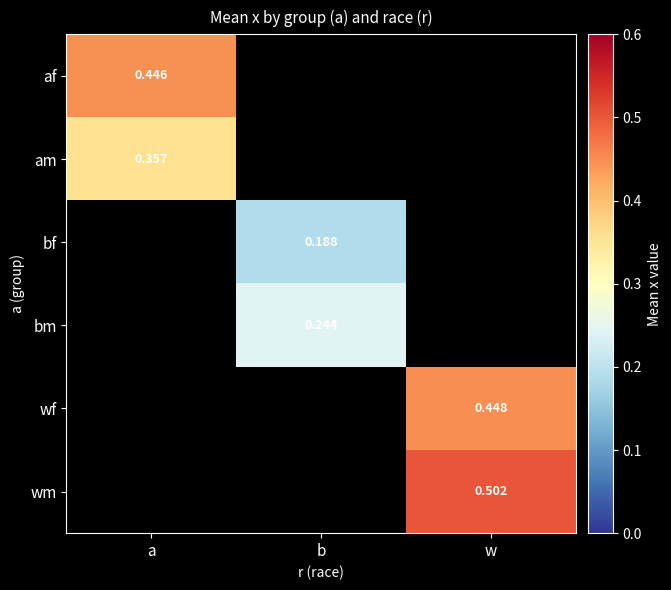

At b, list the series in order from largest to smallest.

bm, wf, wm, af, am, bf